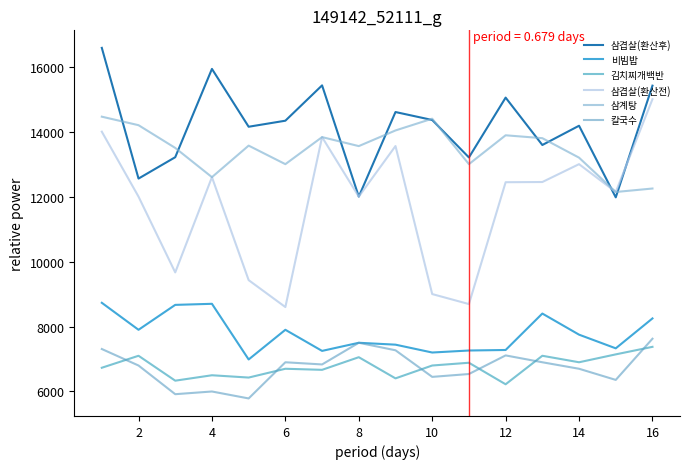

Does the chart display data point markers on the line(s)?

No